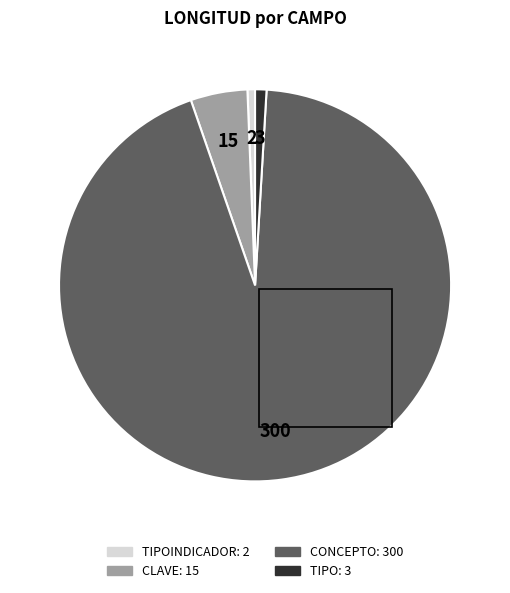

Is there any slice that represents more than half of the pie?

Yes